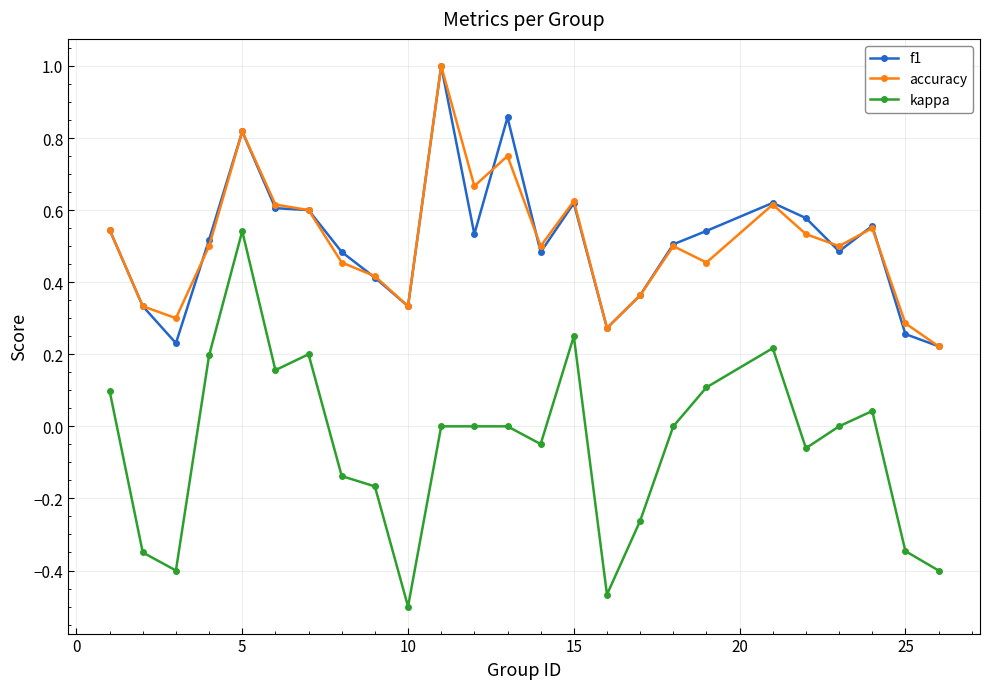

Count the number of categories in the chart.

25